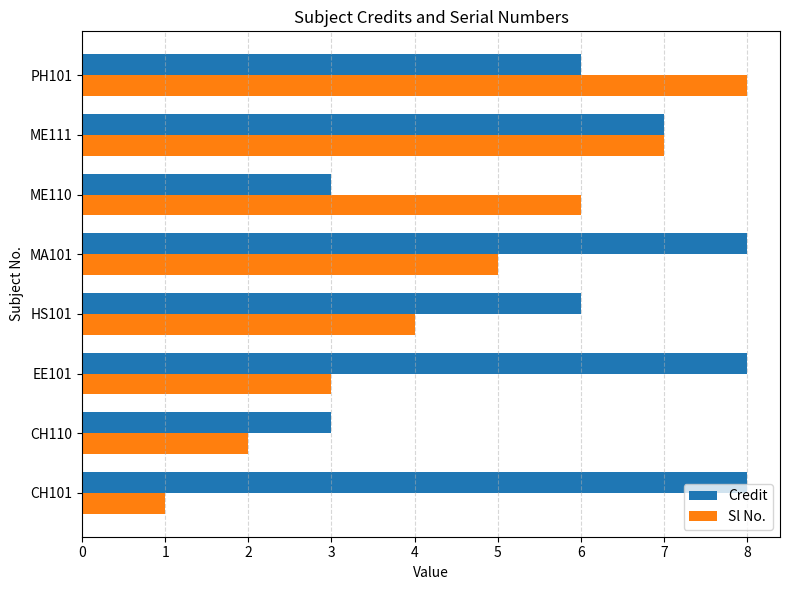

What is the sum of all Sl No. values?

36